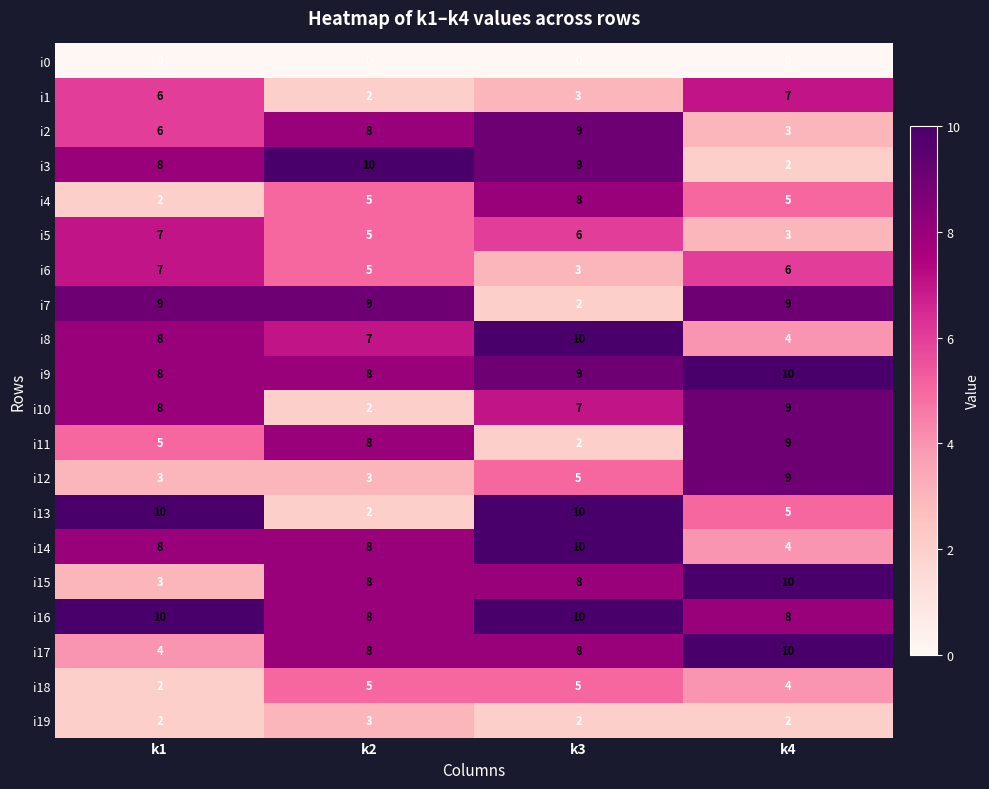

What is the highest value of the i1 series?

7